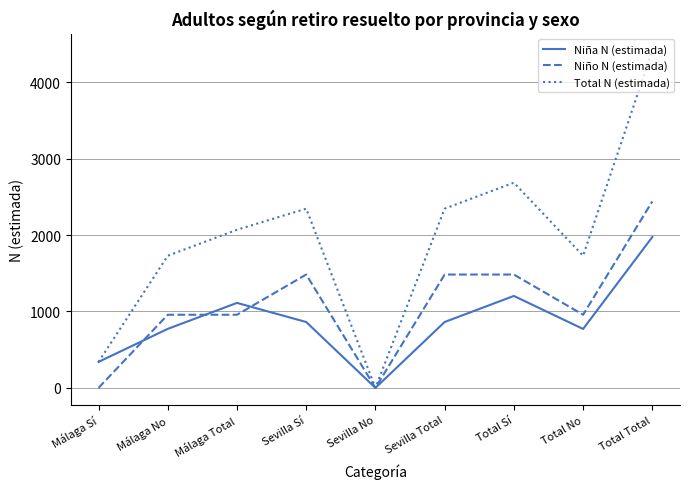

Between Sevilla No and Total No, which series saw the biggest shift?

Total N (estimada)